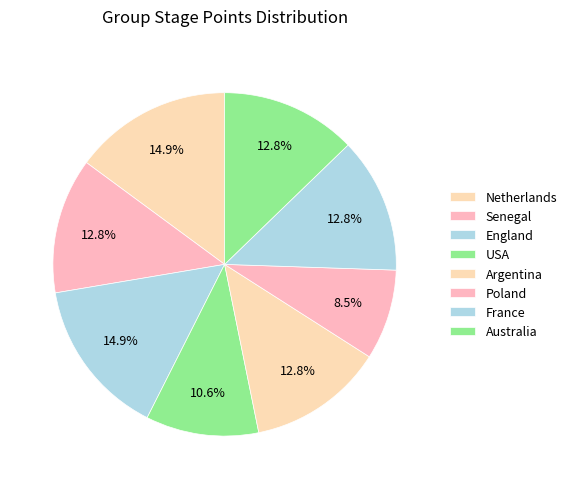

What percentage is the Poland slice, to the nearest percent?

9%